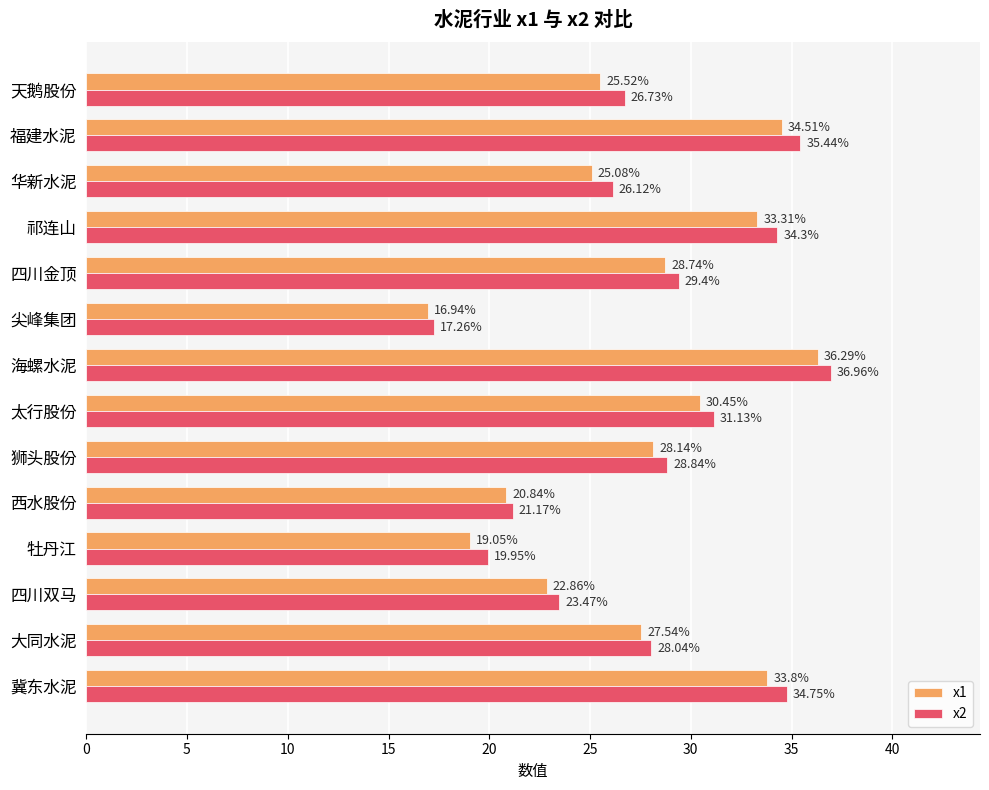

Between 太行股份 and 福建水泥, which series saw the biggest shift?

x2